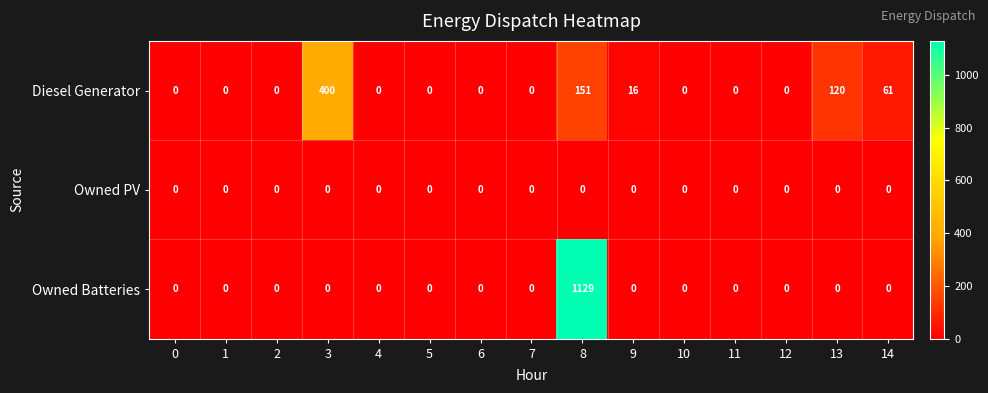

Is it true that Diesel Generator equals 254 at 6?

False